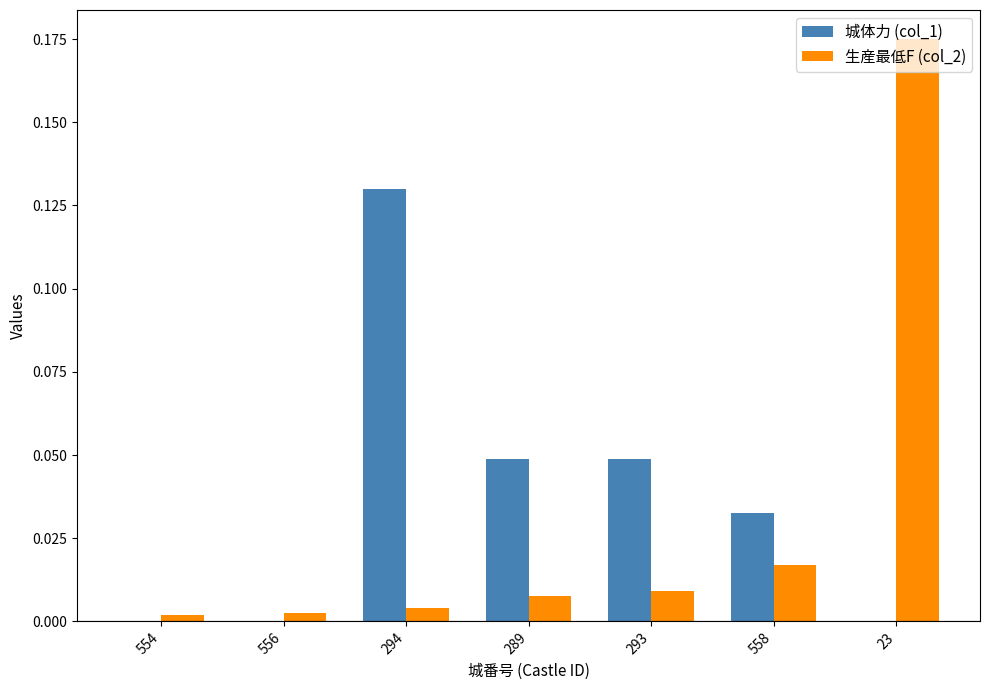

Which series has the largest total across all categories?

城体力 (col_1)